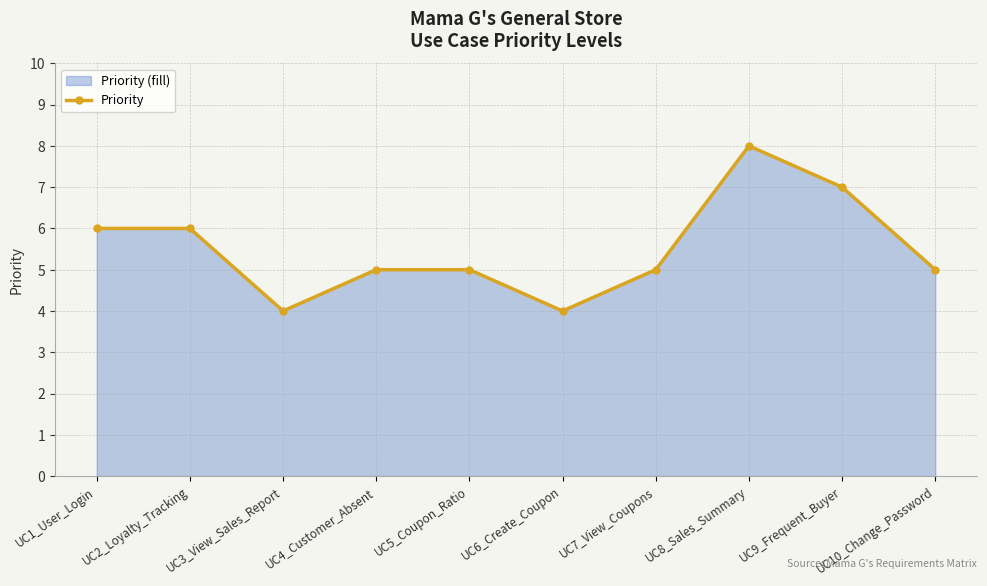

Rank the categories by value from highest to lowest.

UC8_Sales_Summary, UC9_Frequent_Buyer, UC1_User_Login, UC2_Loyalty_Tracking, UC4_Customer_Absent, UC5_Coupon_Ratio, UC7_View_Coupons, UC10_Change_Password, UC3_View_Sales_Report, UC6_Create_Coupon